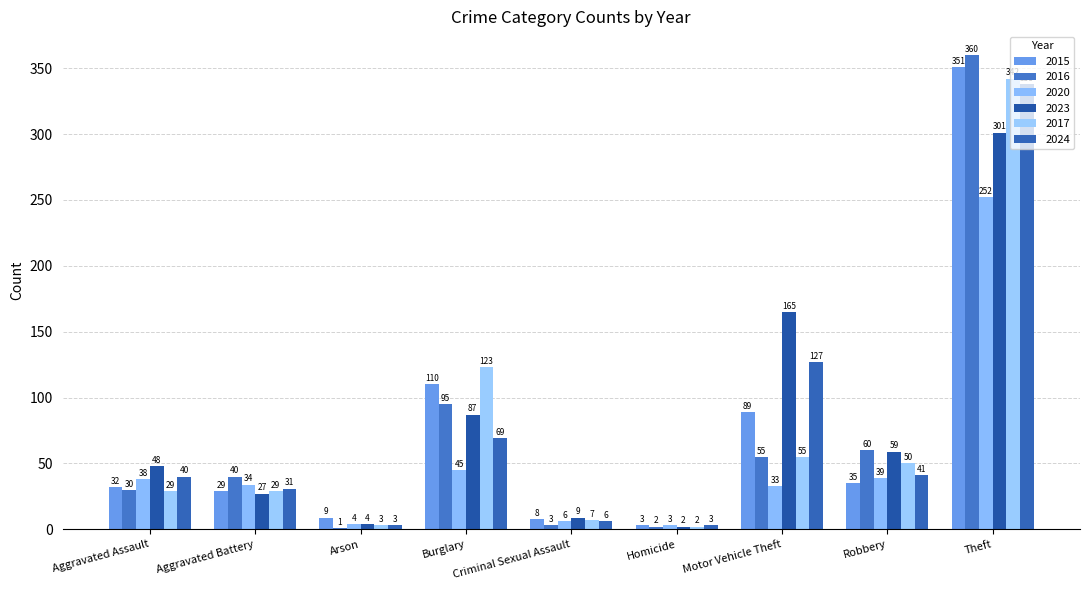

The value of 2016 at Robbery is 60. True or false?

True